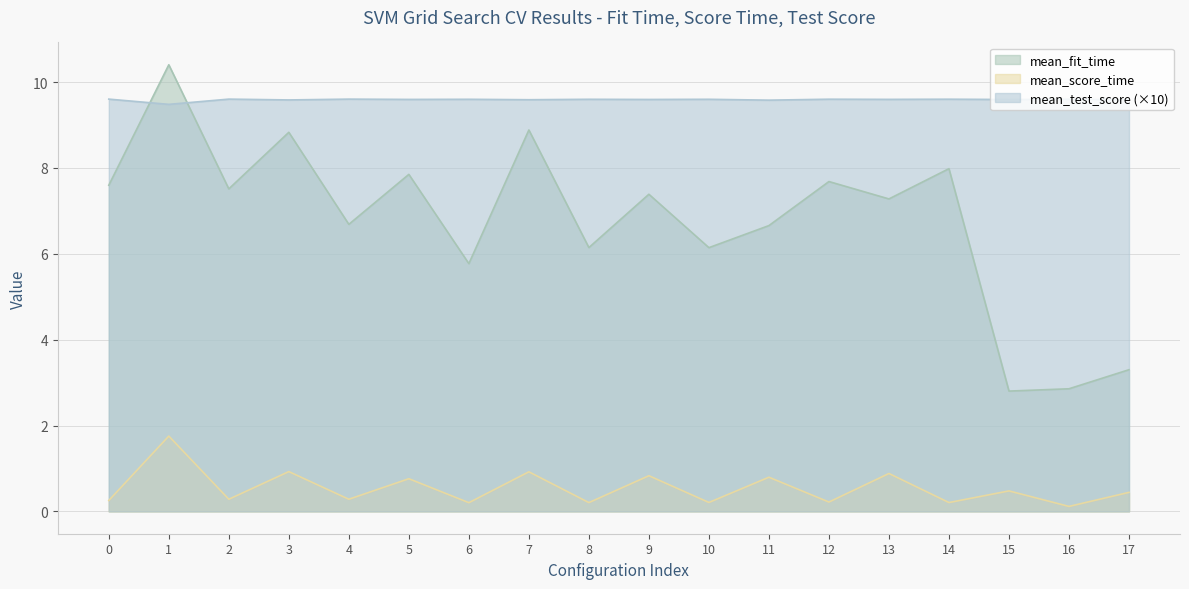

Reading left to right, transcribe all the data shown in this chart.

mean_fit_time: 0=7.6	1=10.4	2=7.5	3=8.8	4=6.7	5=7.8	6=5.8	7=8.9	8=6.1	9=7.4	10=6.1	11=6.7	12=7.7	13=7.3	14=8.0	15=2.8	16=2.9	17=3.3
mean_score_time: 0=0.3	1=1.8	2=0.3	3=0.9	4=0.3	5=0.8	6=0.2	7=0.9	8=0.2	9=0.8	10=0.2	11=0.8	12=0.2	13=0.9	14=0.2	15=0.5	16=0.1	17=0.4
mean_test_score: 0=9.6	1=9.5	2=9.6	3=9.6	4=9.6	5=9.6	6=9.6	7=9.6	8=9.6	9=9.6	10=9.6	11=9.6	12=9.6	13=9.6	14=9.6	15=9.6	16=9.6	17=9.6